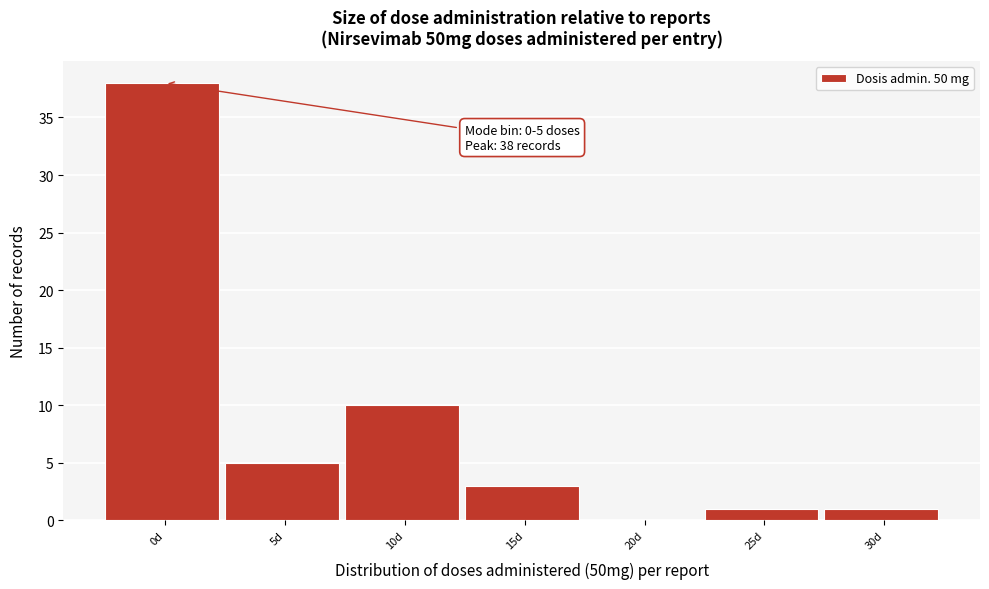

Reading right to left, transcribe all the data shown in this chart.

30d=1	25d=1	20d=0	15d=3	10d=10	5d=5	0d=38